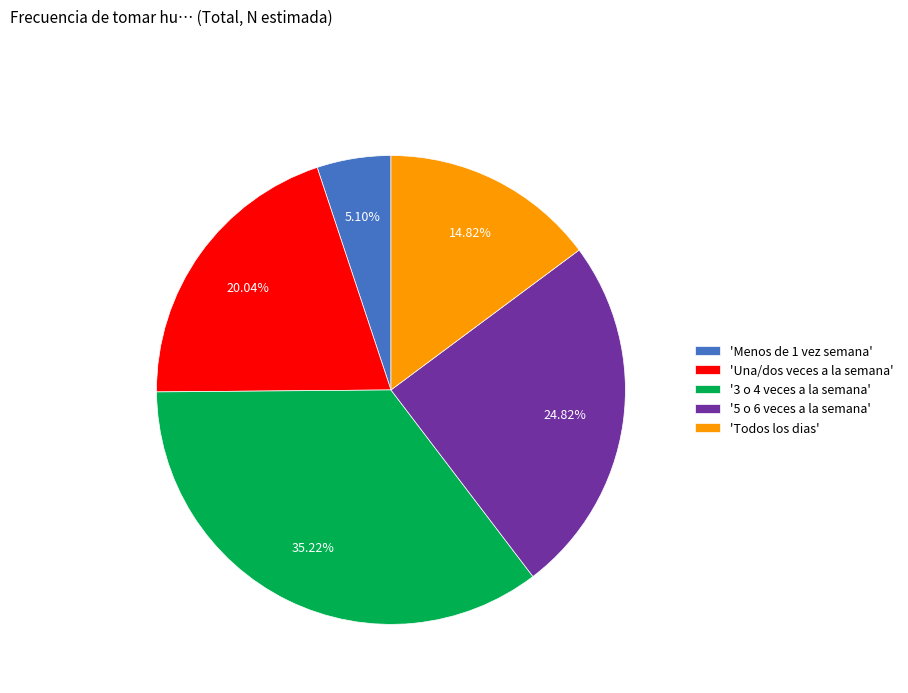

Combined, do 'Todos los dias' and 'Menos de 1 vez semana' account for over 50%?

No